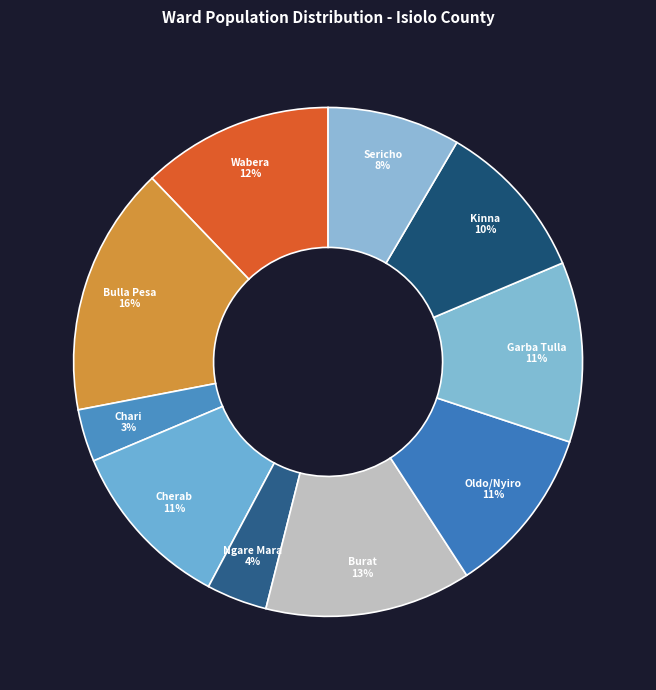

True or false: Burat accounts for 18% of the total.

False